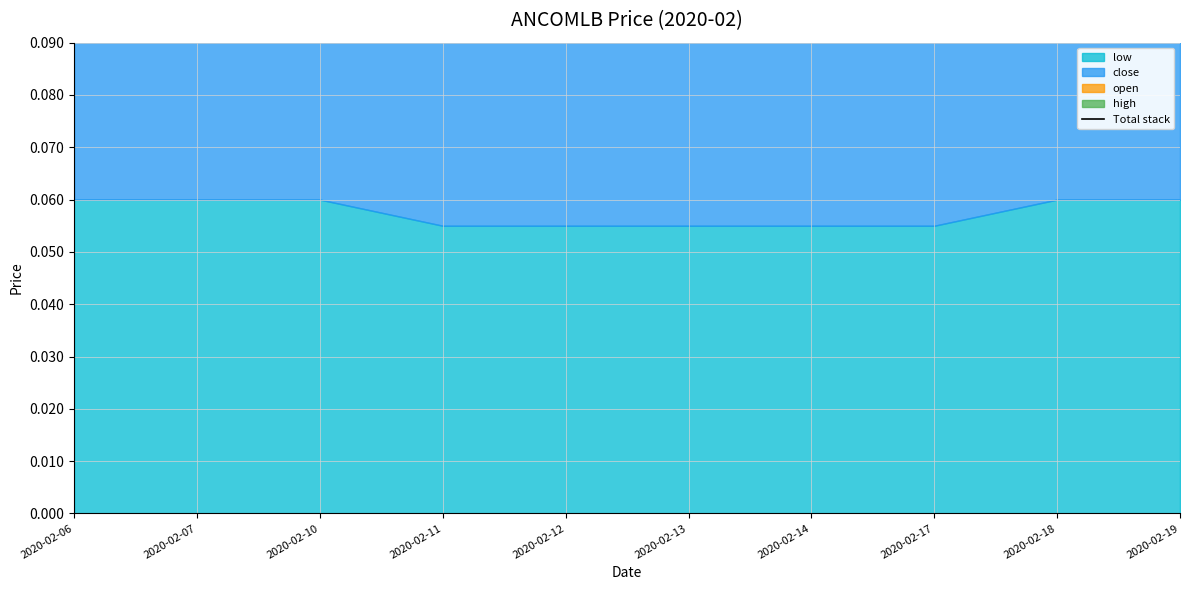

Reading right to left, transcribe all the data shown in this chart.

2020-02-19=0.2	2020-02-18=0.2	2020-02-17=0.2	2020-02-14=0.2	2020-02-13=0.2	2020-02-12=0.2	2020-02-11=0.2	2020-02-10=0.2	2020-02-07=0.2	2020-02-06=0.2